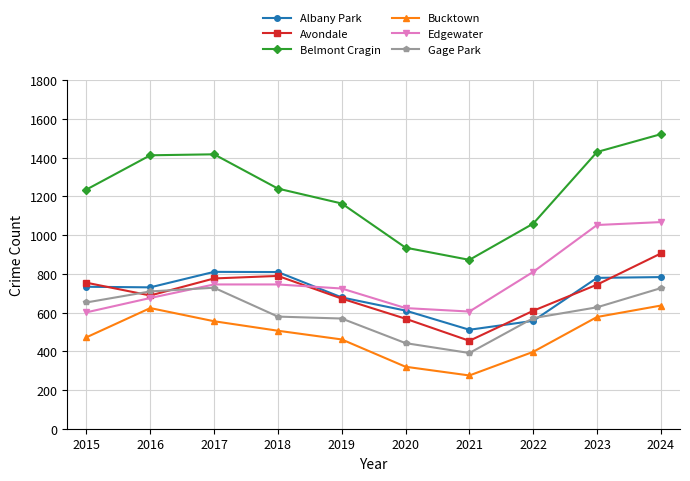

What is the value of the Edgewater point at the 10th from the left?

1067